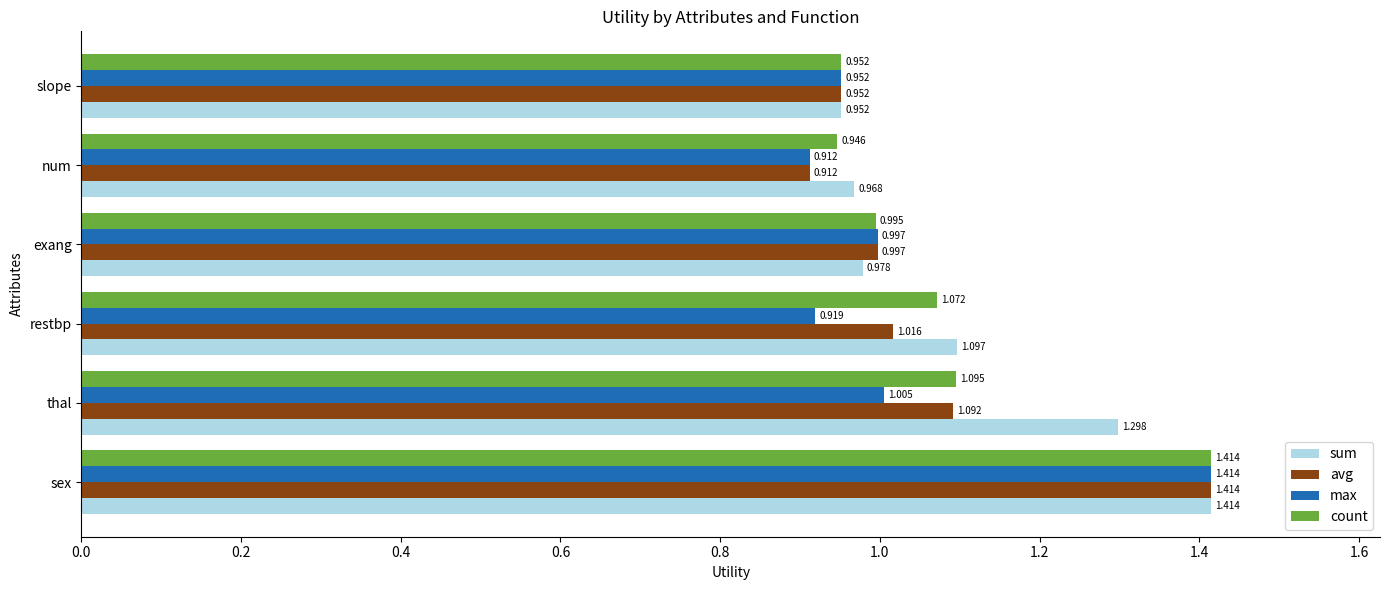

Where is sum nearest to the value 1?

exang